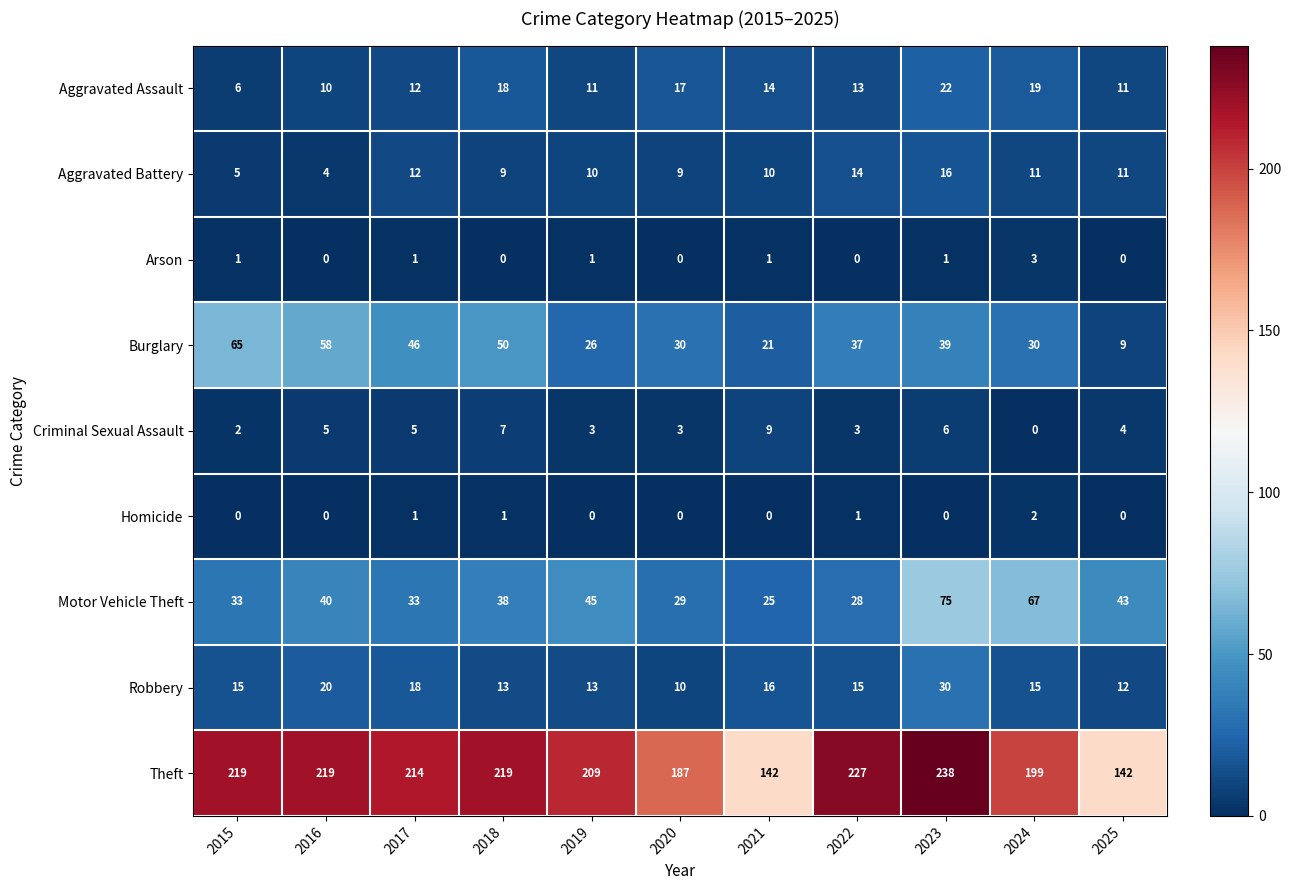

Which series has the widest spread of values?

Theft